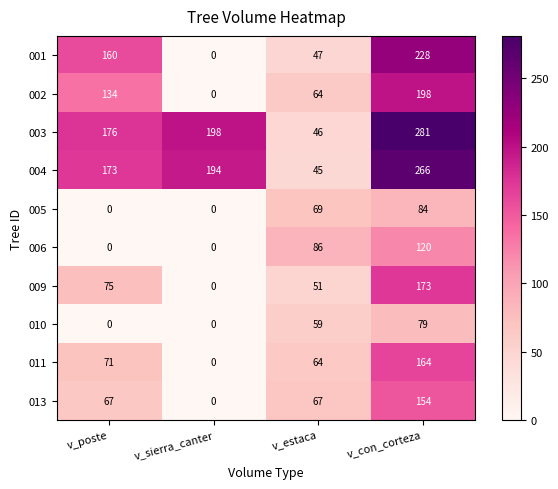

What value does the 001 series have at v_estaca?

47